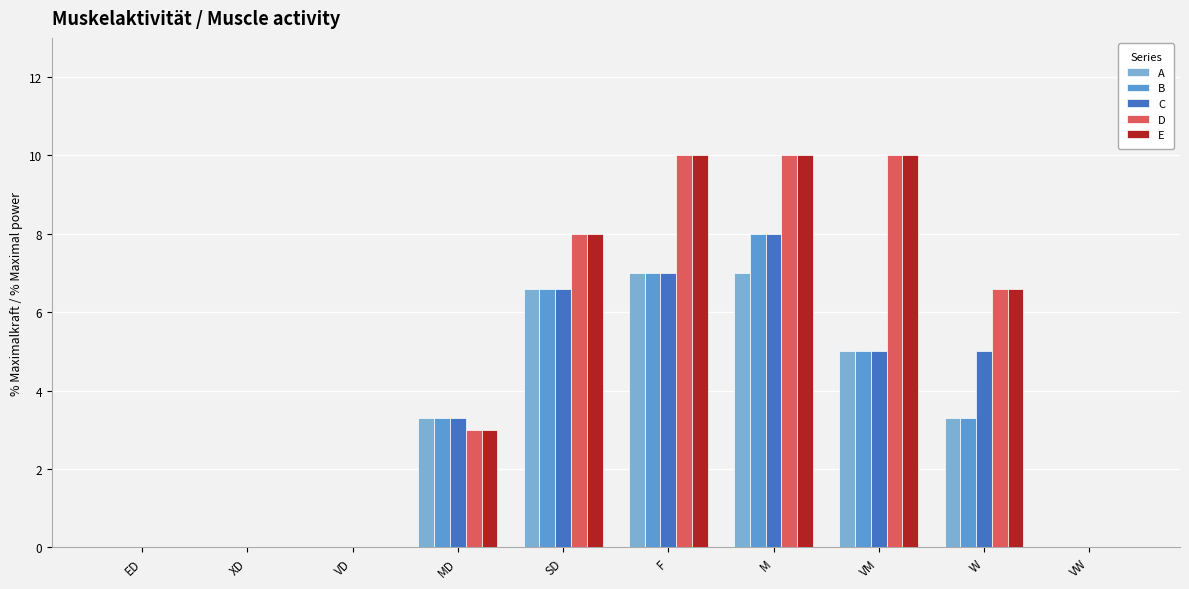

At how many categories does at least one series exceed 9?

3